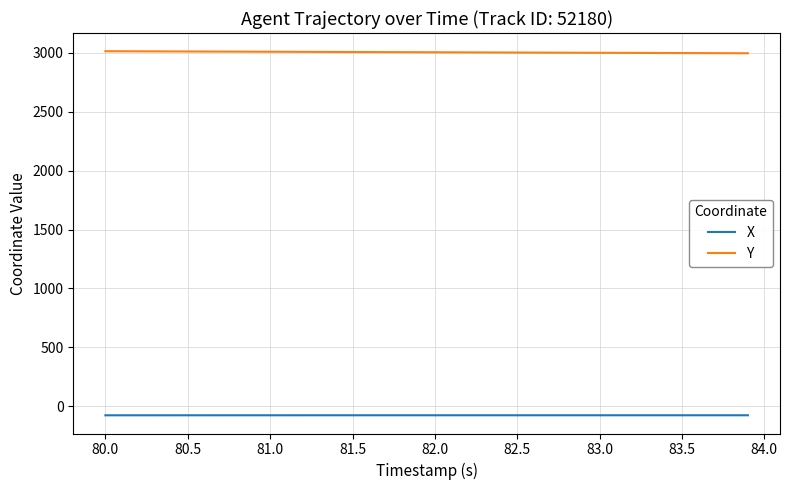

Which series has the largest total across all categories?

Y